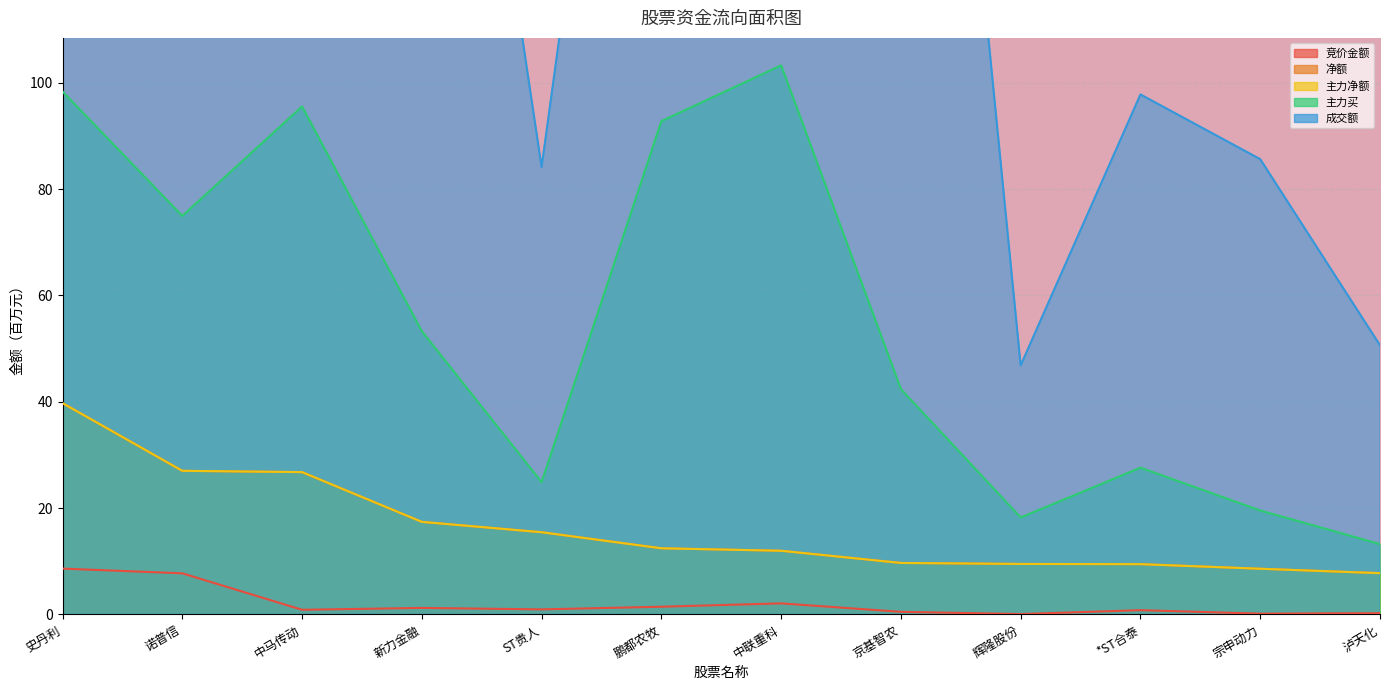

At which label is 主力净额 closest to 23?

中马传动